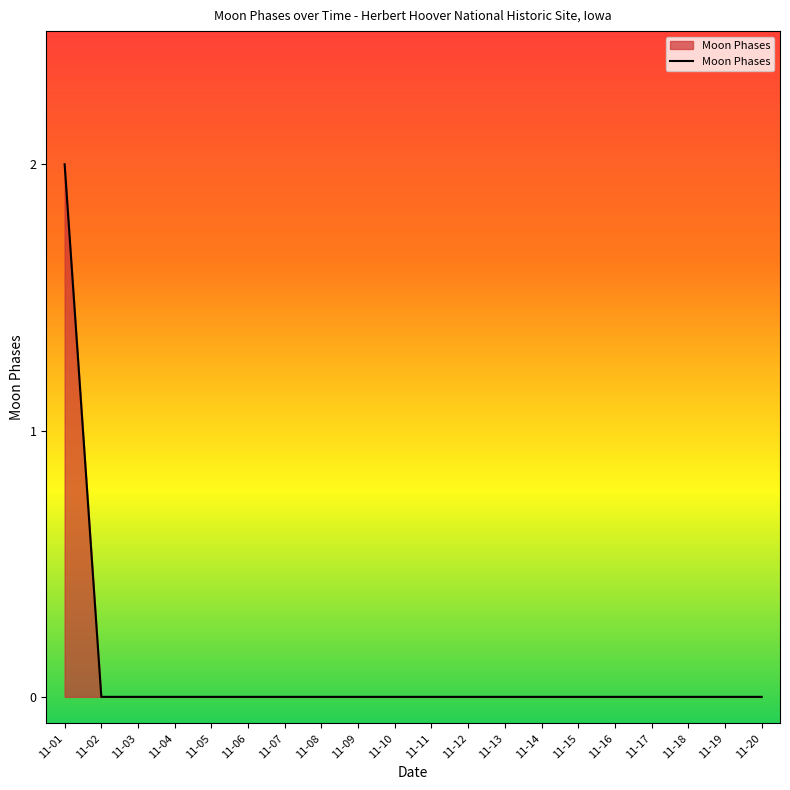

Which category has the highest value across all series?

11-01